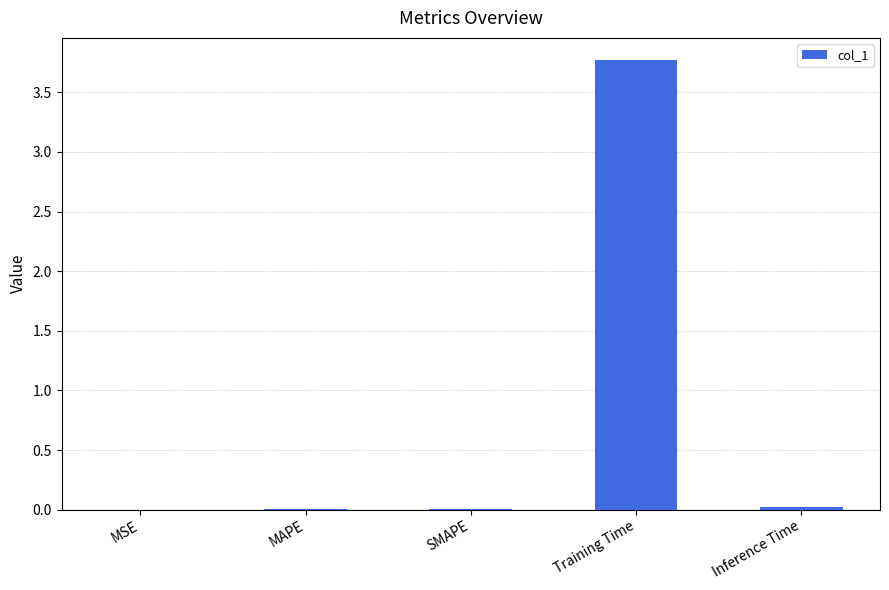

What is the sum of all values?

3.8